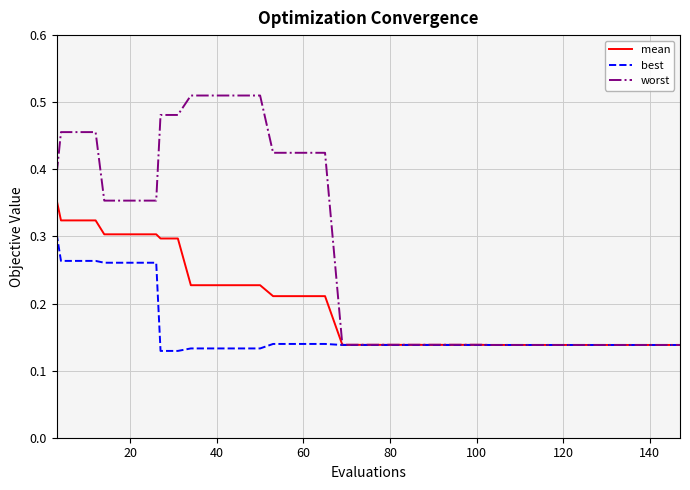

Which series has the widest spread of values?

worst